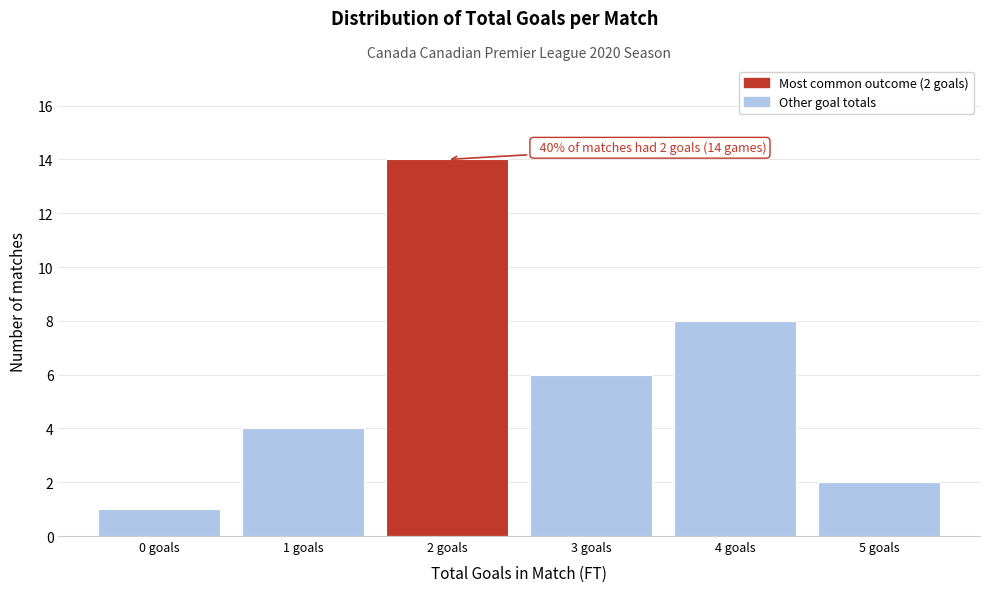

Over which range of the x-axis is the bar tallest?

1.5 to 2.5